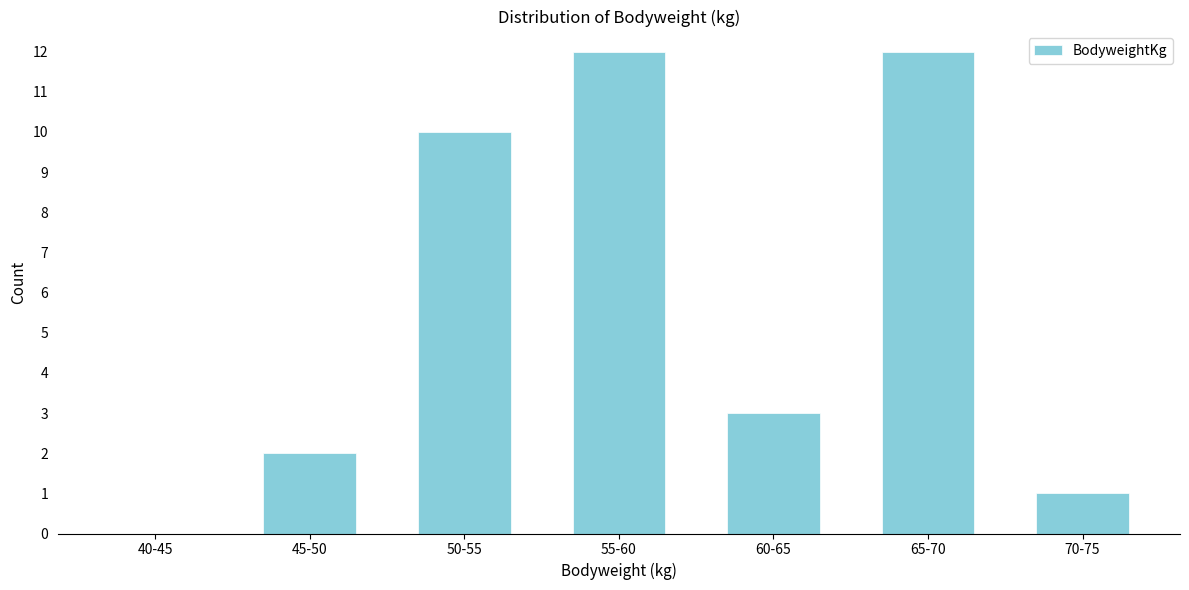

Reading left to right, extract all data points from this chart.

40-45=0	45-50=2	50-55=10	55-60=12	60-65=3	65-70=12	70-75=1